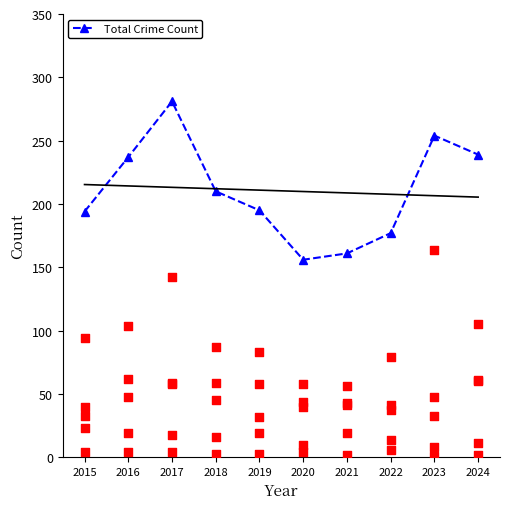

At how many categories does at least one series exceed 204?

5